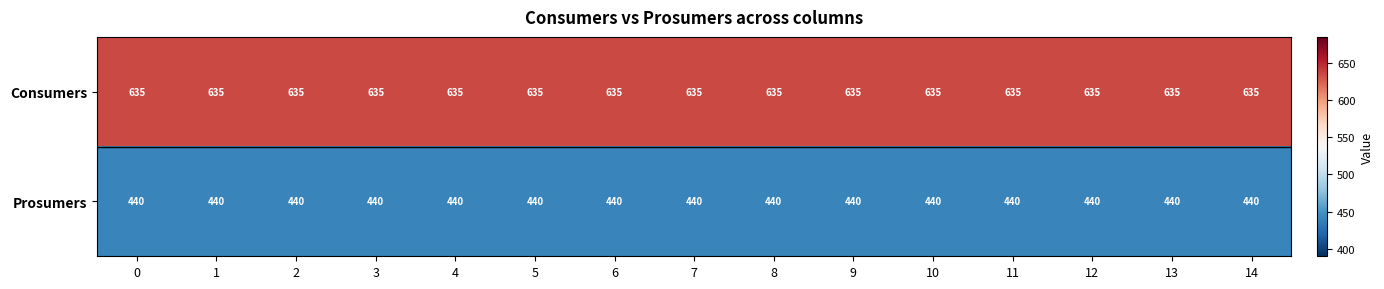

List the series in order of their overall mean, lowest first.

Prosumers, Consumers